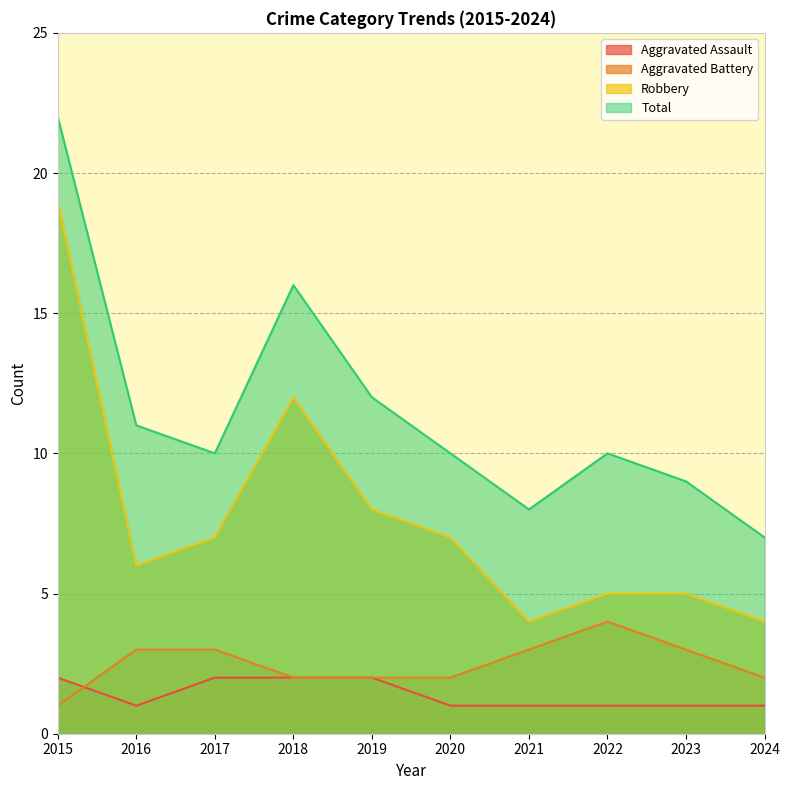

At which label does Robbery reach its minimum?

2021